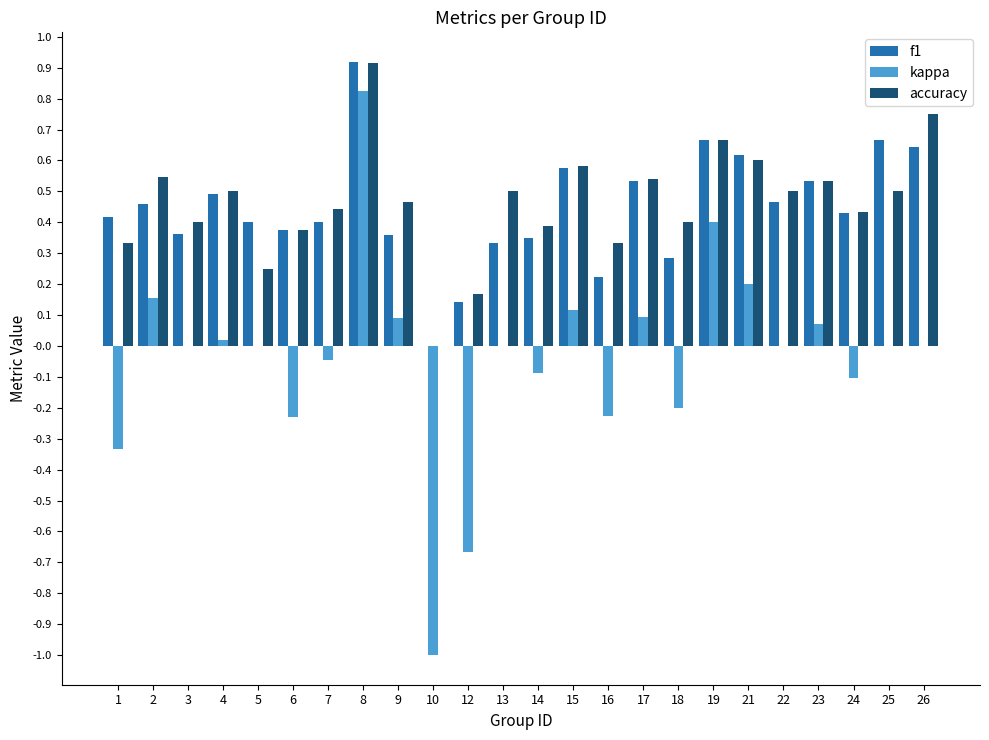

Is it true that accuracy equals 0.9 at 8?

True